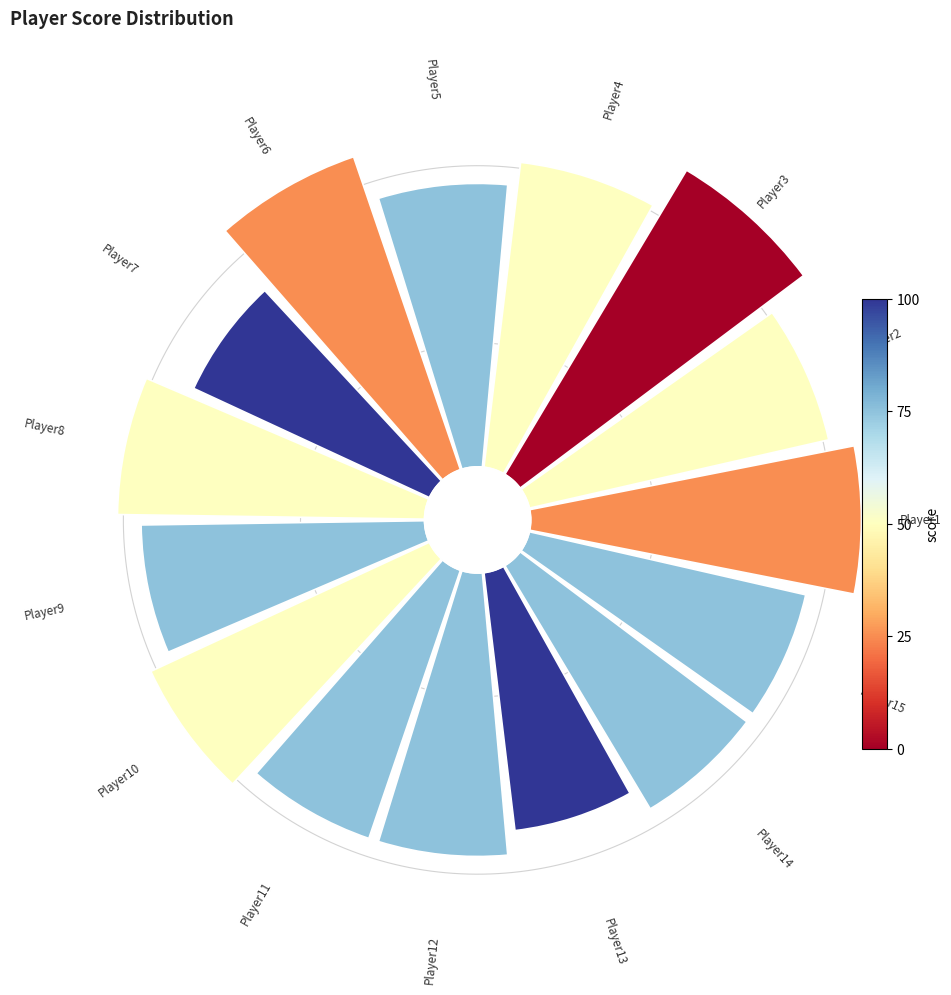

Is there any slice that represents more than half of the pie?

No